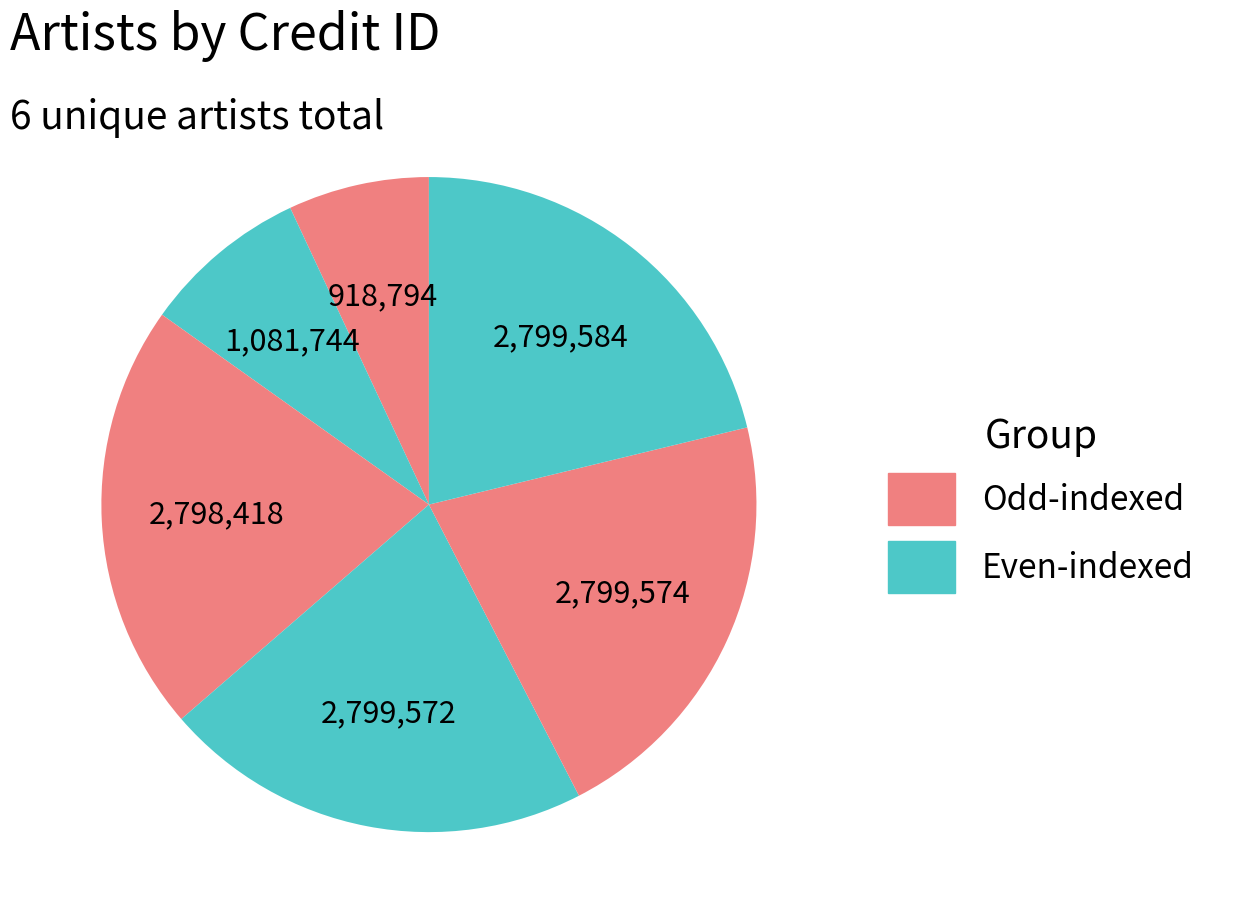

How many segments does this pie chart have?

6